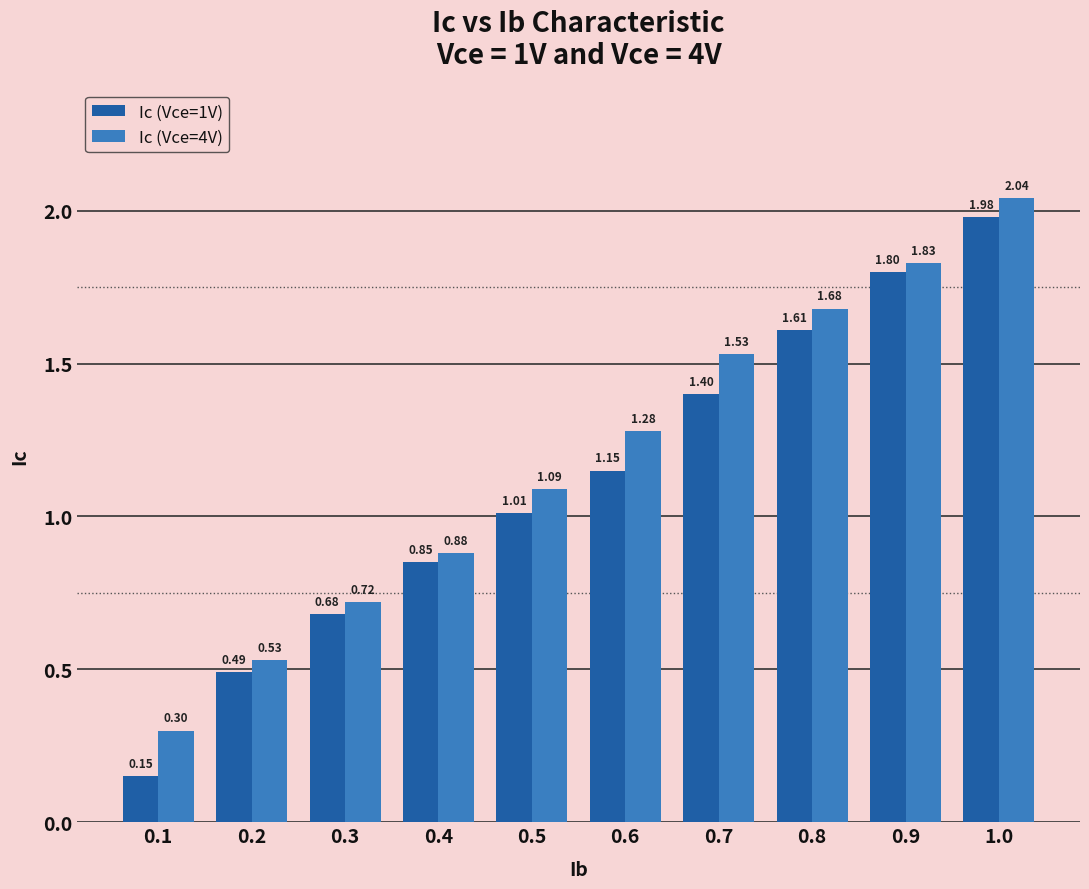

What is the sum of all Ic (Vce=1V) values?

11.1